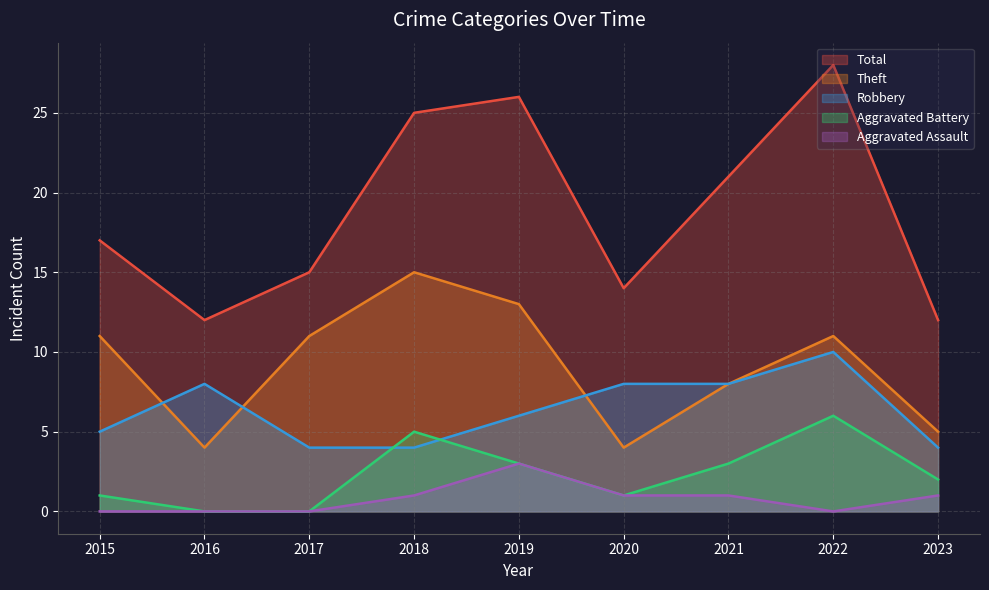

Reading right to left, extract all data points from this chart.

Robbery: 4	10	8	8	6	4	4	8	5
Theft: 5	11	8	4	13	15	11	4	11
Aggravated Battery: 2	6	3	1	3	5	0	0	1
Aggravated Assault: 1	0	1	1	3	1	0	0	0
Total: 12	28	21	14	26	25	15	12	17